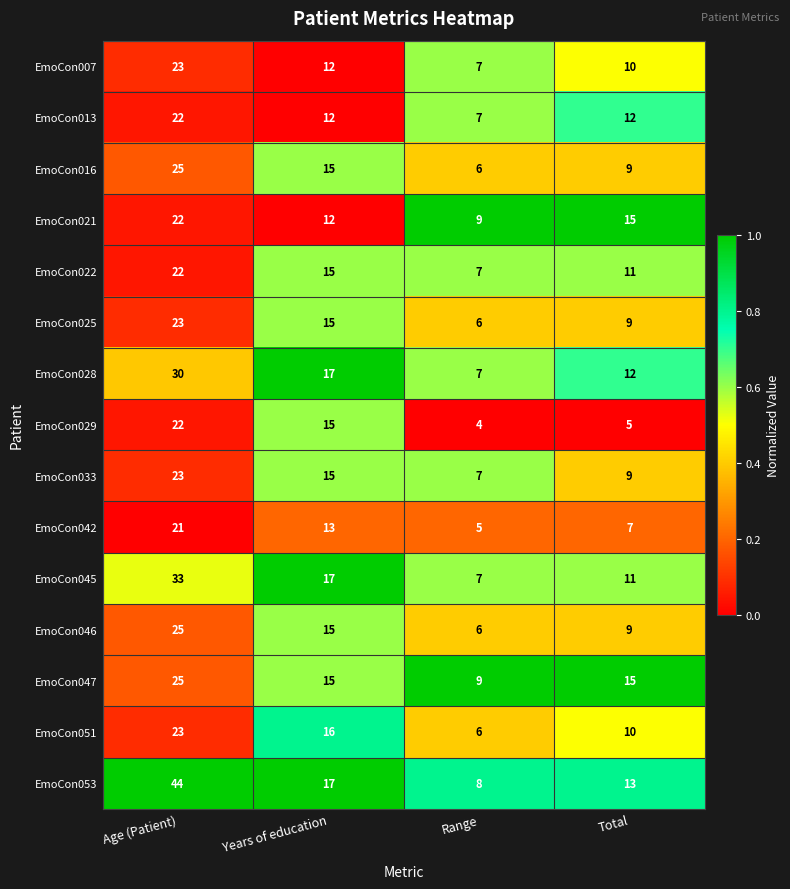

Which series has the largest total across all categories?

EmoCon053